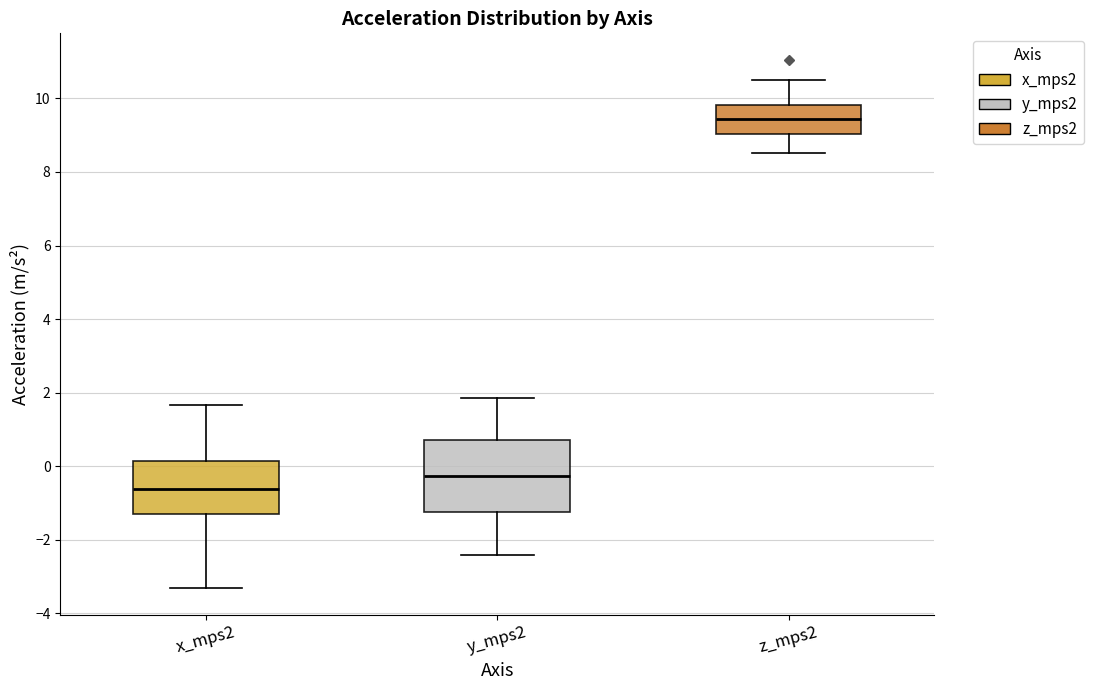

Which box has the lowest median line?

x_mps2